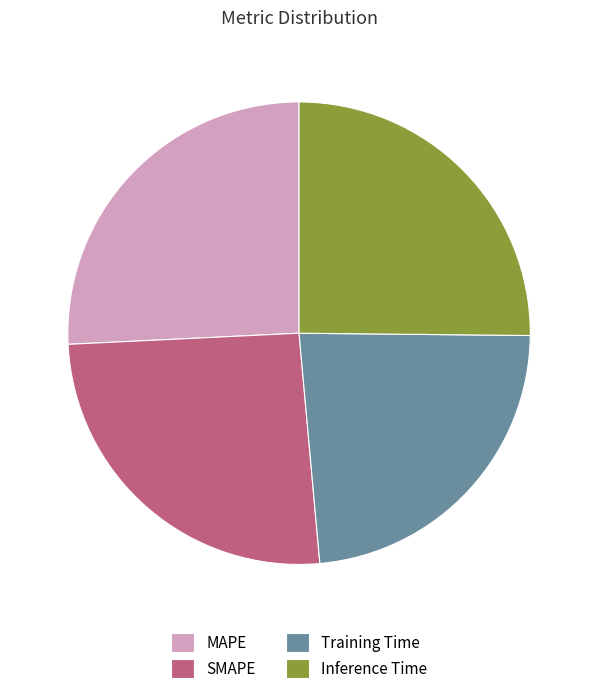

Do SMAPE and MAPE together represent more than half of the pie?

Yes